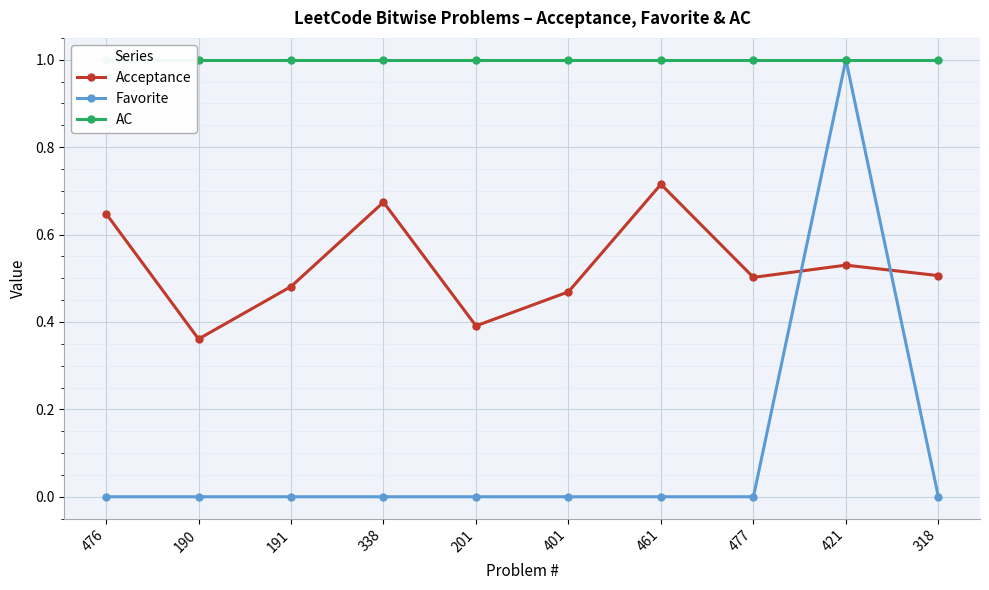

What is the value of the AC point at the 3rd from the left?

1.0